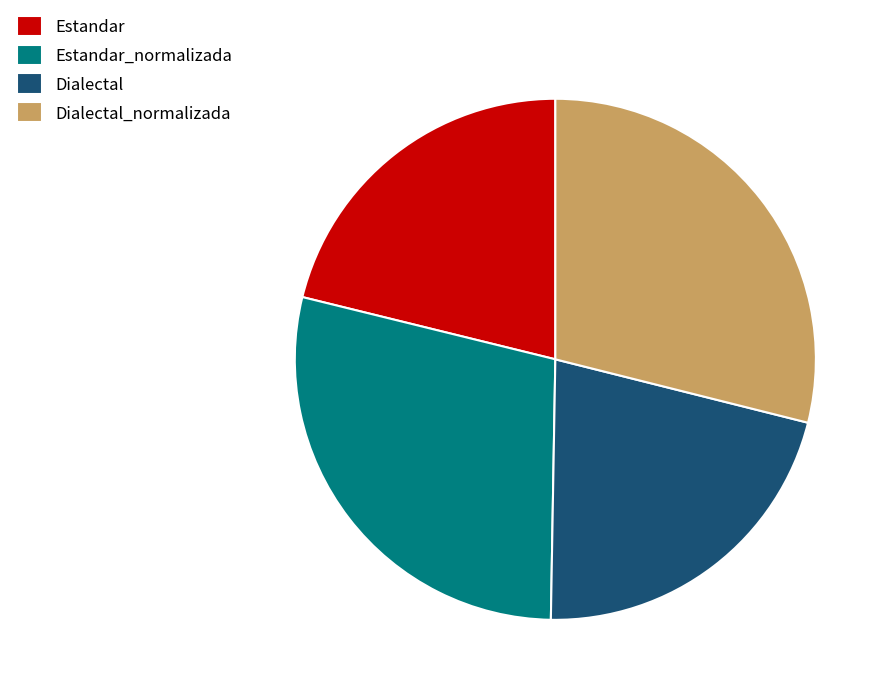

Combined, do Estandar_normalizada and Dialectal_normalizada account for over 50%?

Yes